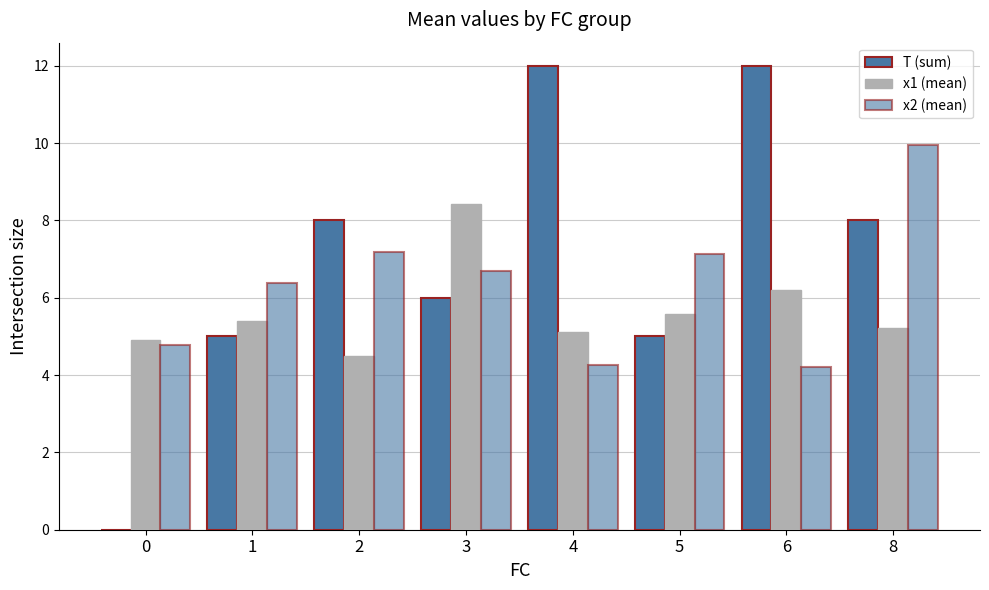

How many groups of bars are there?

8